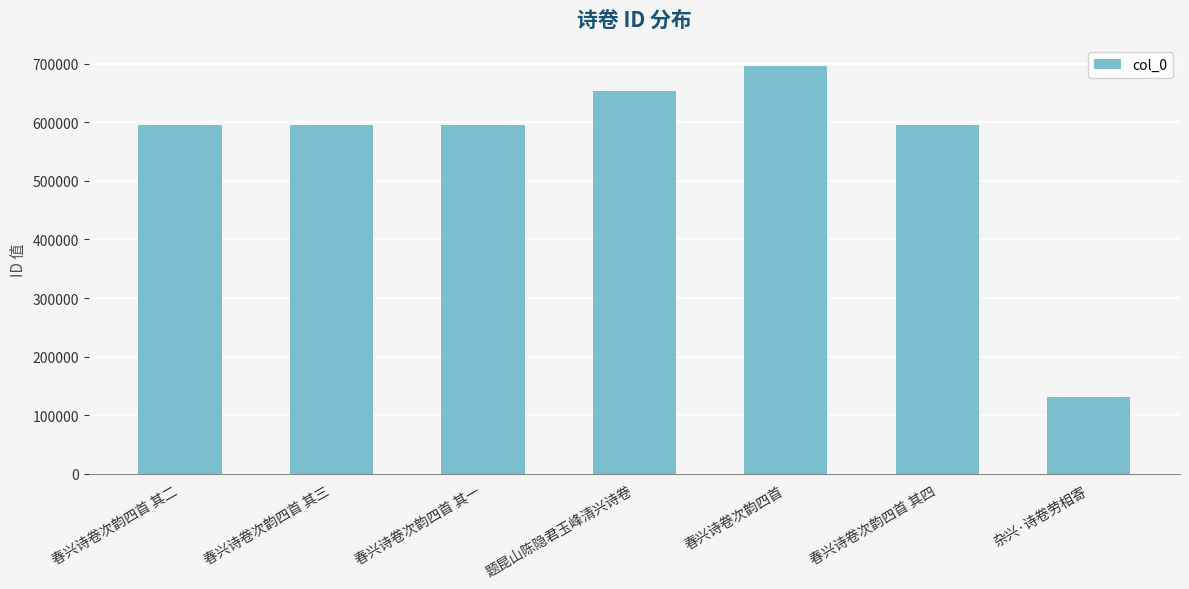

Count the number of categories in the chart.

7